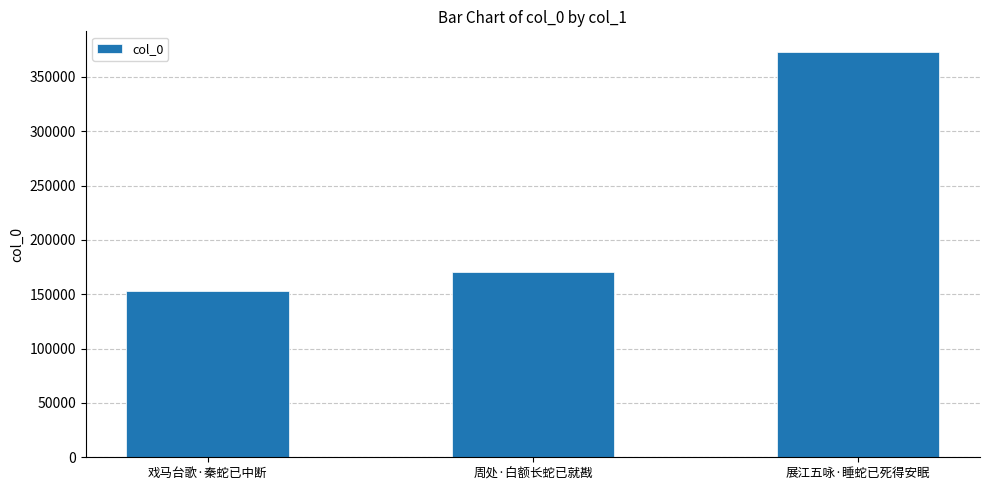

What is the maximum value shown in the chart?

373296